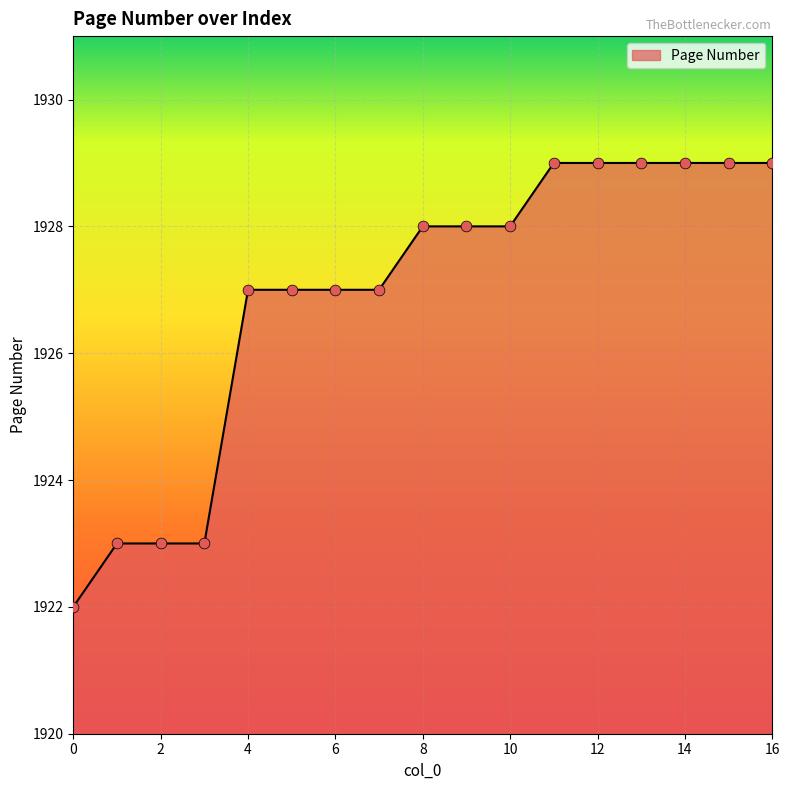

What is the maximum value shown in the chart?

1929